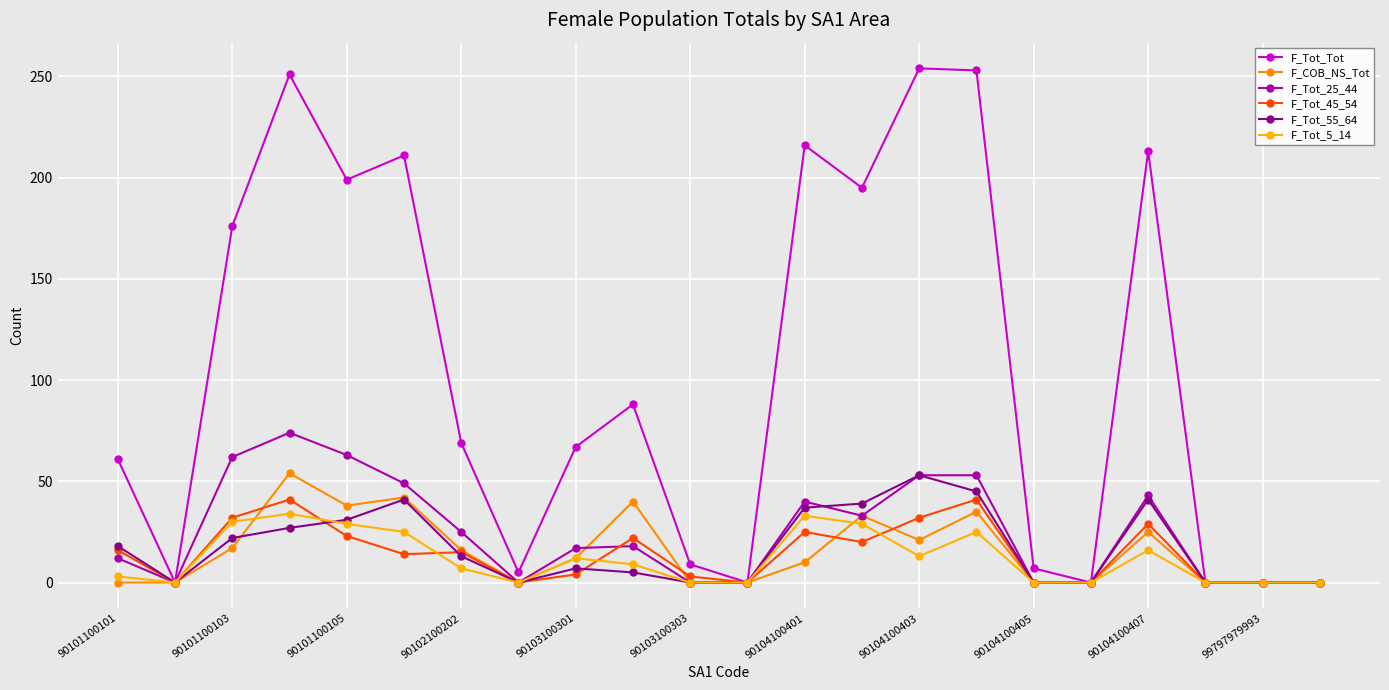

Is this an area chart (filled region under the line)?

No